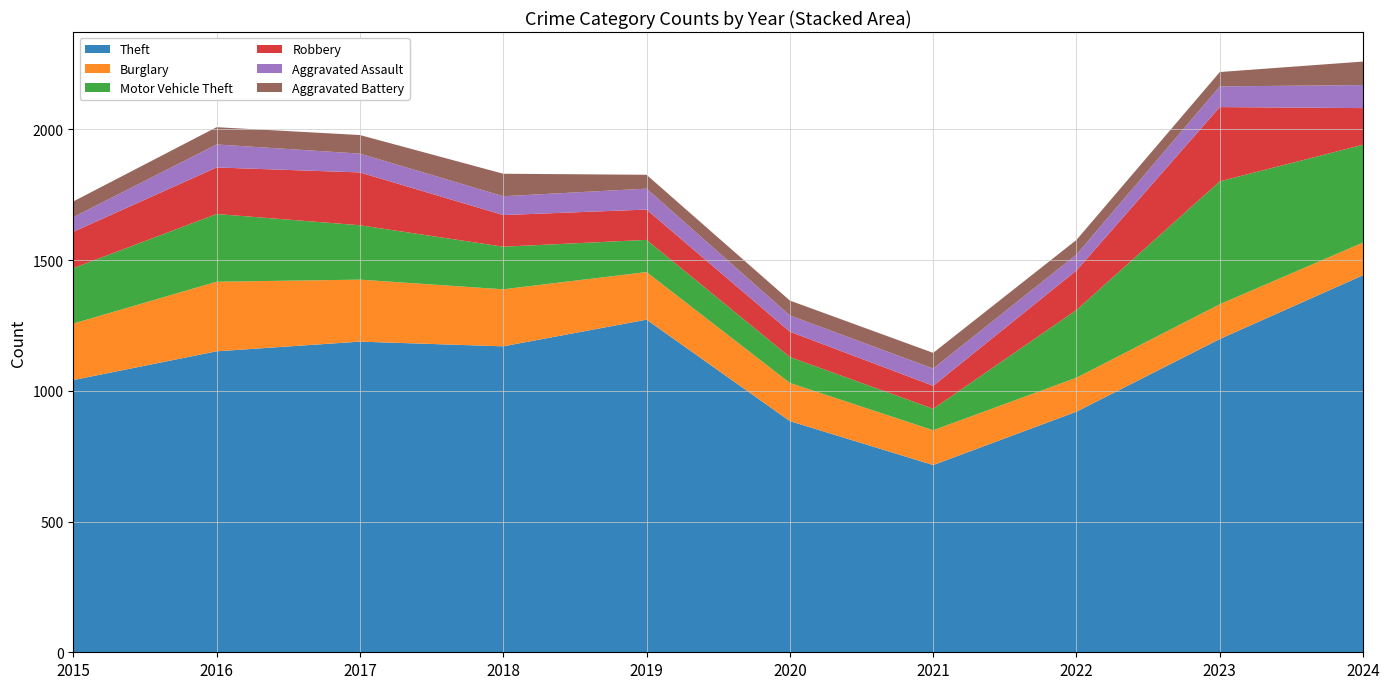

Reading left to right, extract all data points from this chart.

Theft: 1041	1151	1188	1170	1272	884	716	920	1198	1442
Burglary: 216	266	237	218	182	146	133	130	133	125
Motor Vehicle Theft: 212	259	208	163	123	99	82	259	470	374
Robbery: 139	178	202	121	116	97	88	151	284	140
Aggravated Assault: 56	88	72	72	80	62	66	61	79	88
Aggravated Battery: 60	66	71	86	53	57	60	56	55	90